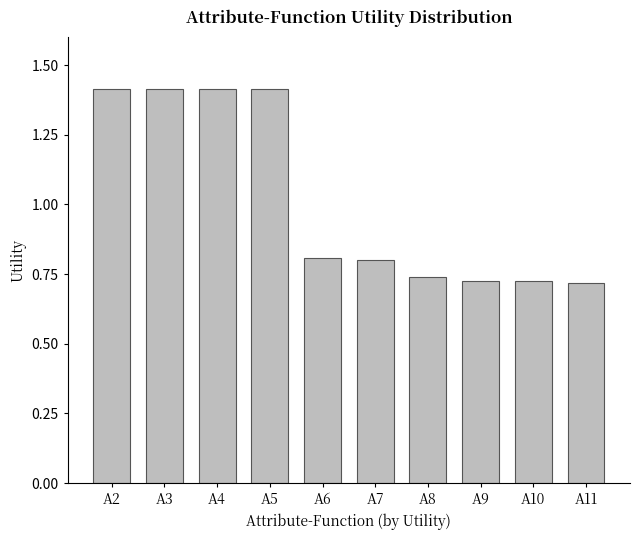

How many values are between 0 and 1?

6